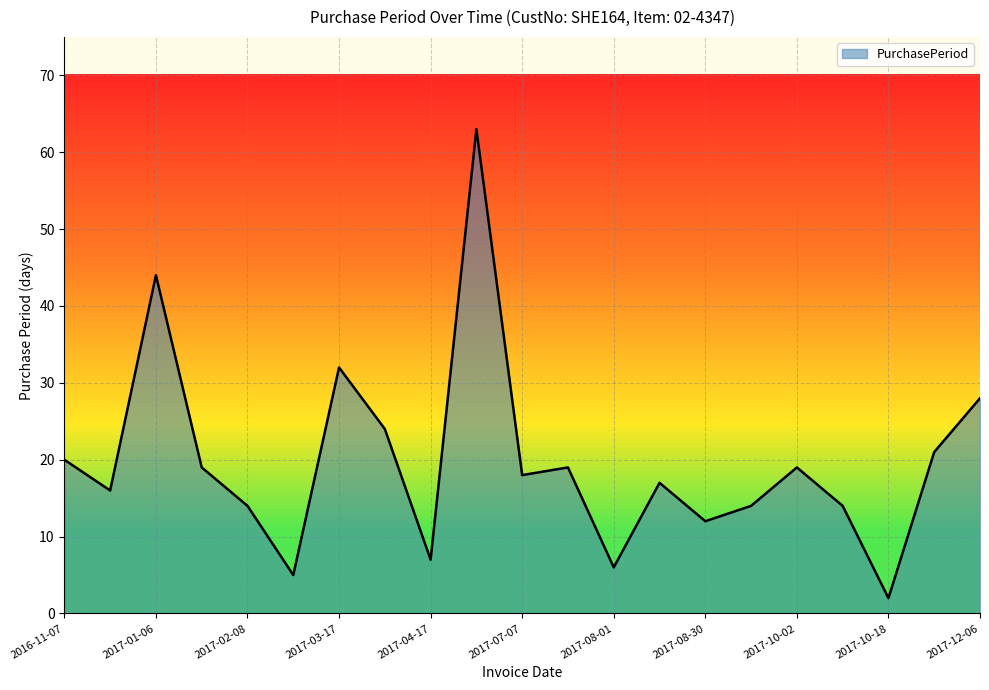

What is the greatest value displayed?

63